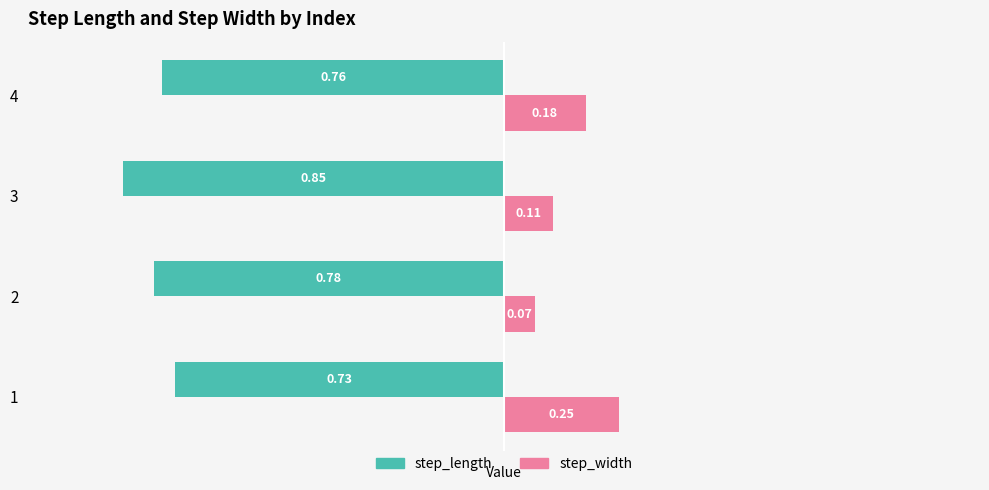

Is the value of step_width at 1 greater than the value of step_length at 4?

Yes